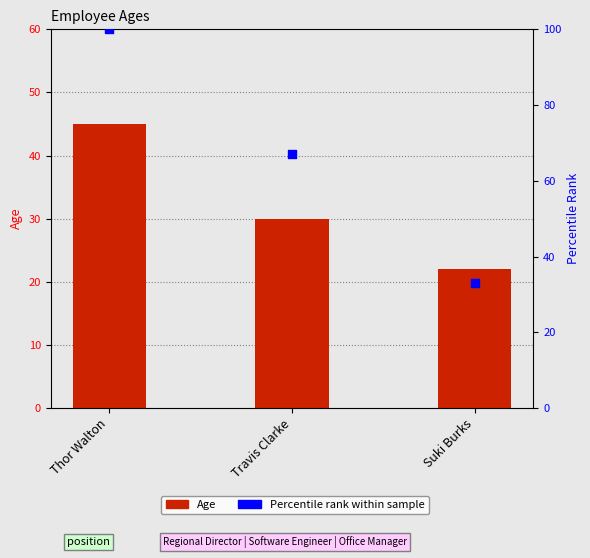

At which category is the sum across all series the highest?

Thor Walton